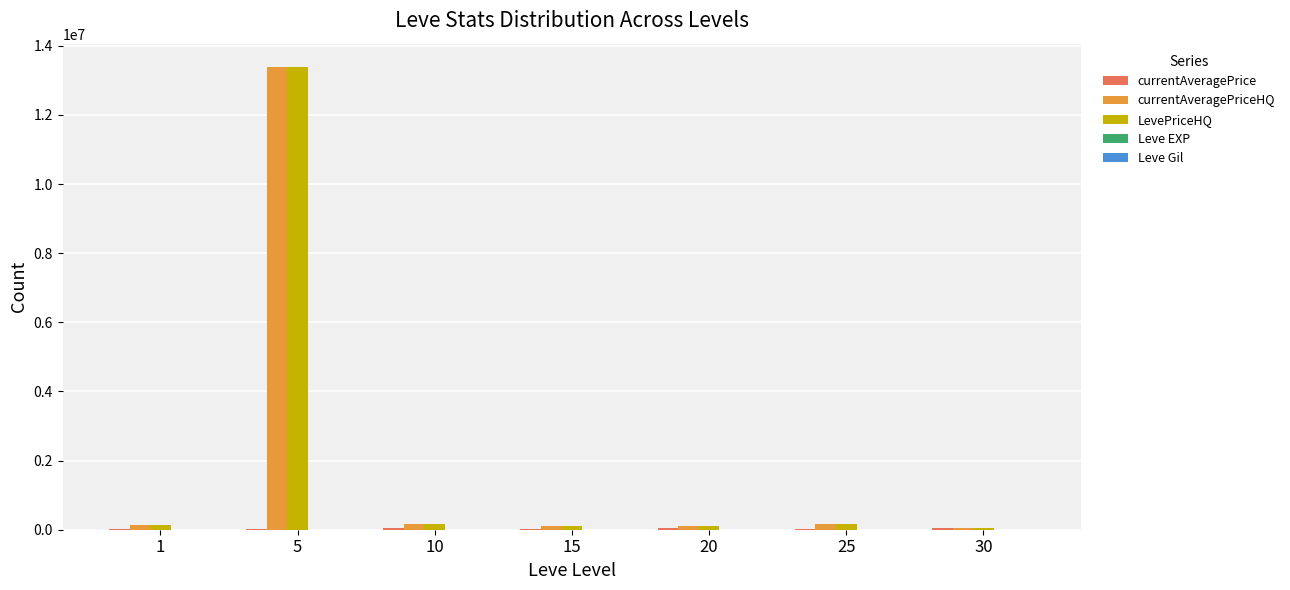

What is the sum of all LevePriceHQ values?

14118403